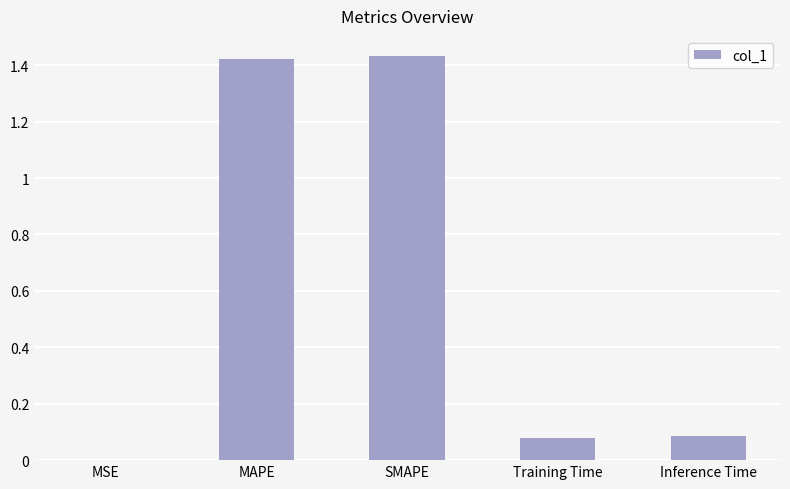

What is the sum of the values at MAPE and SMAPE?

2.9